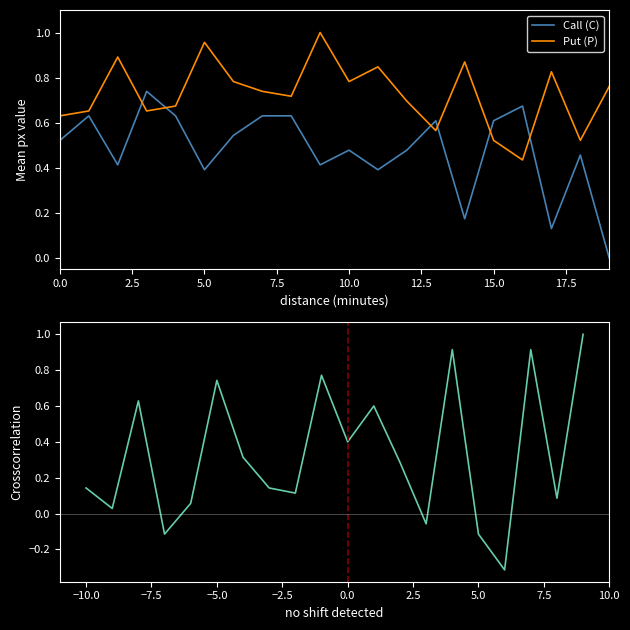

Rank the series by their maximum value, from highest to lowest.

Put (P), SL diff (P-C) norm, Call (C)